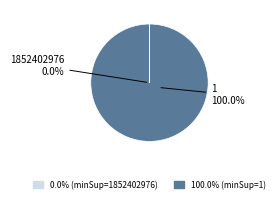

To the nearest percent, what is the average slice percentage?

50%